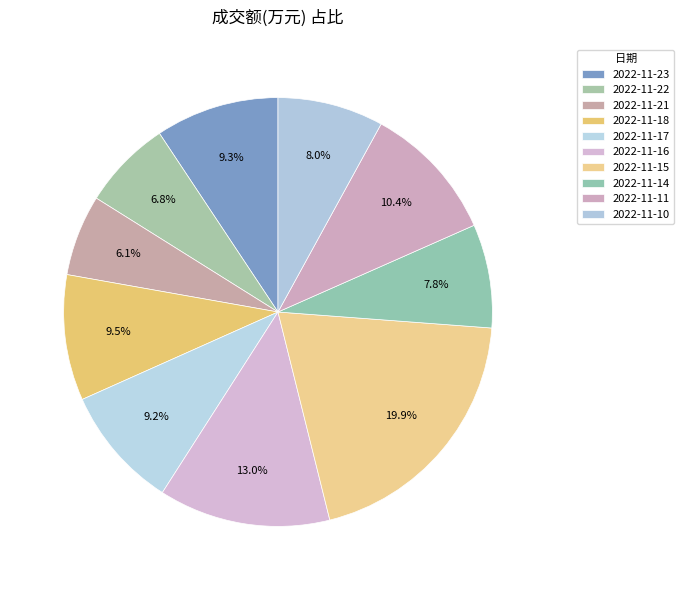

To the nearest percent, what portion does 2022-11-16 represent?

13%